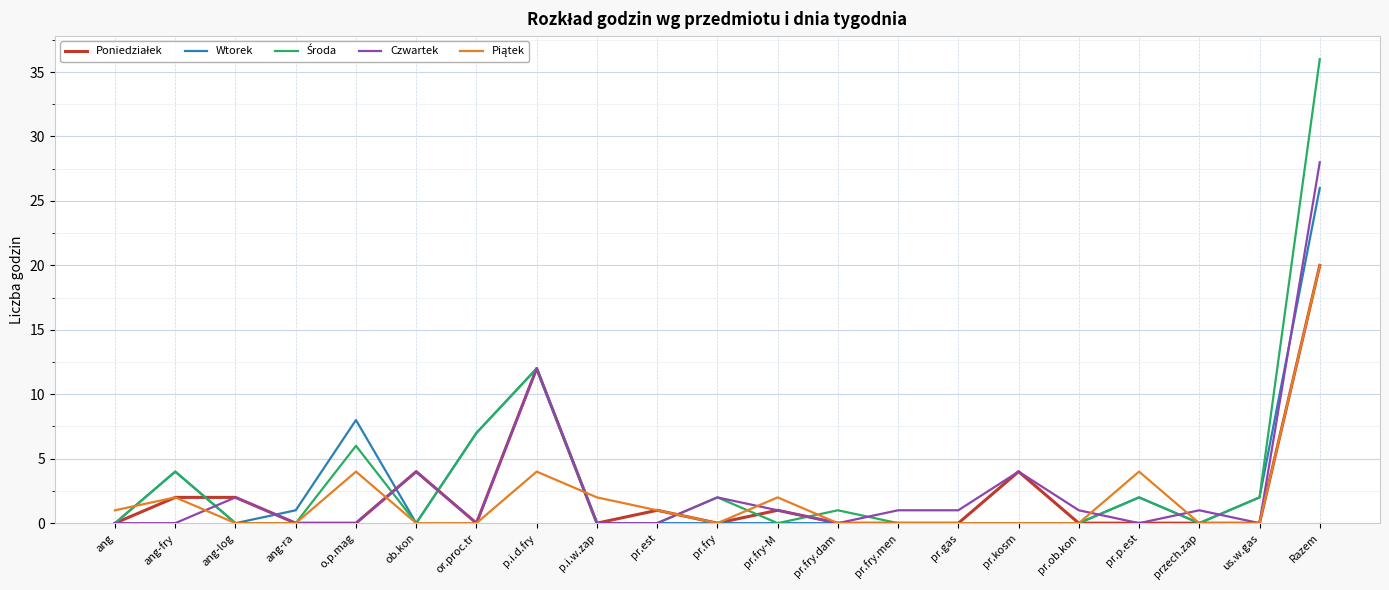

Where is Czwartek nearest to the value 14?

p.i.d.fry